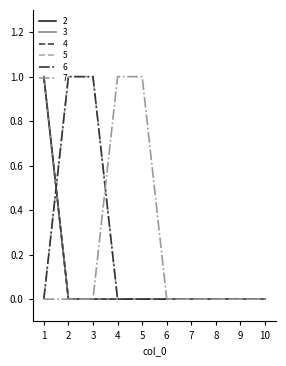

Does the chart have visible grid lines?

No